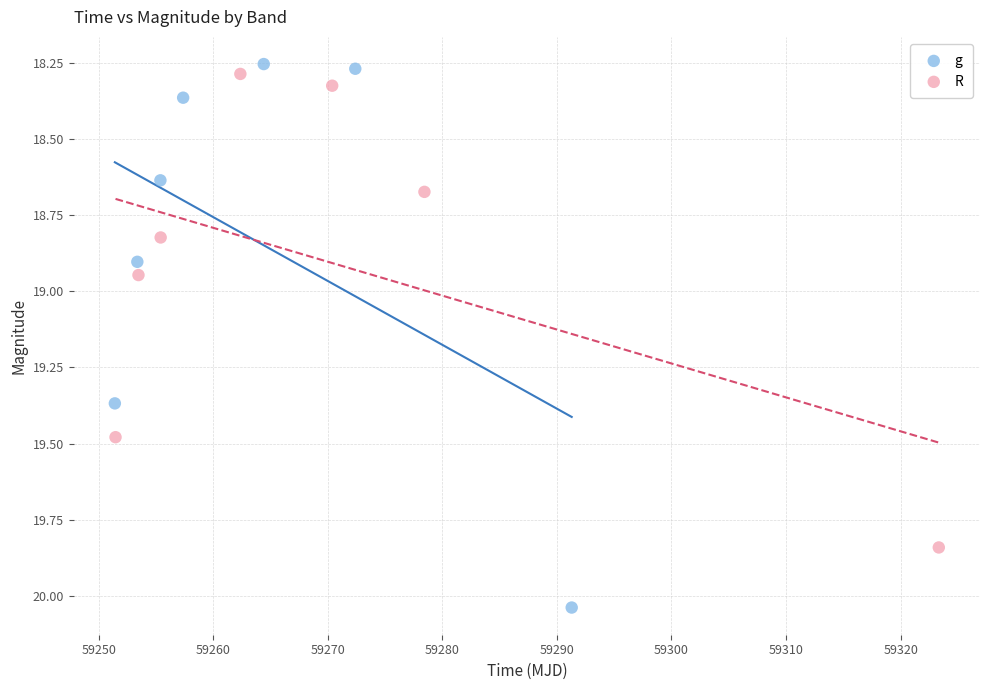

Which series contains the highest Y value?

g